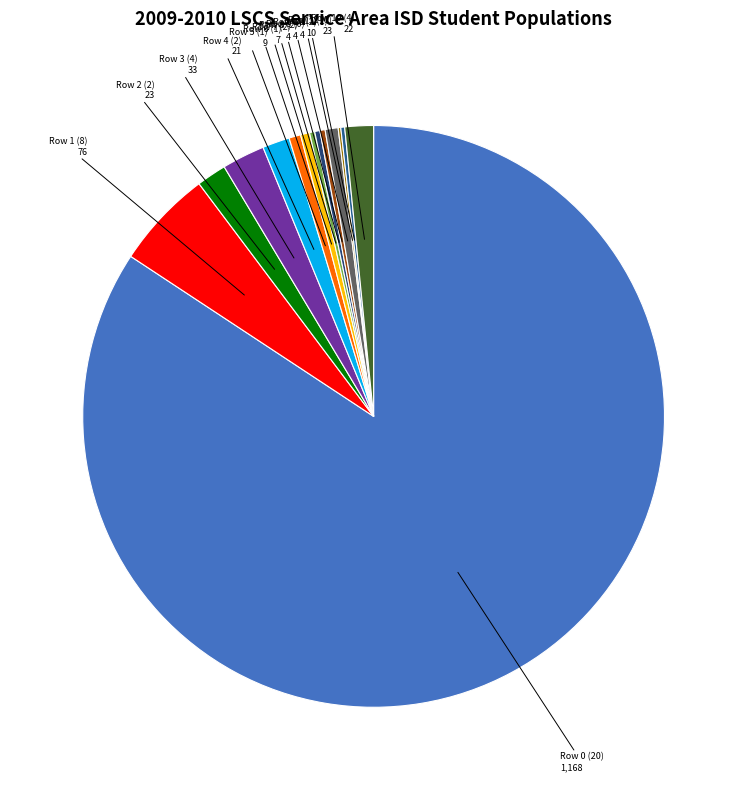

True or false: Row 4 (2) 21 accounts for 2% of the total.

True